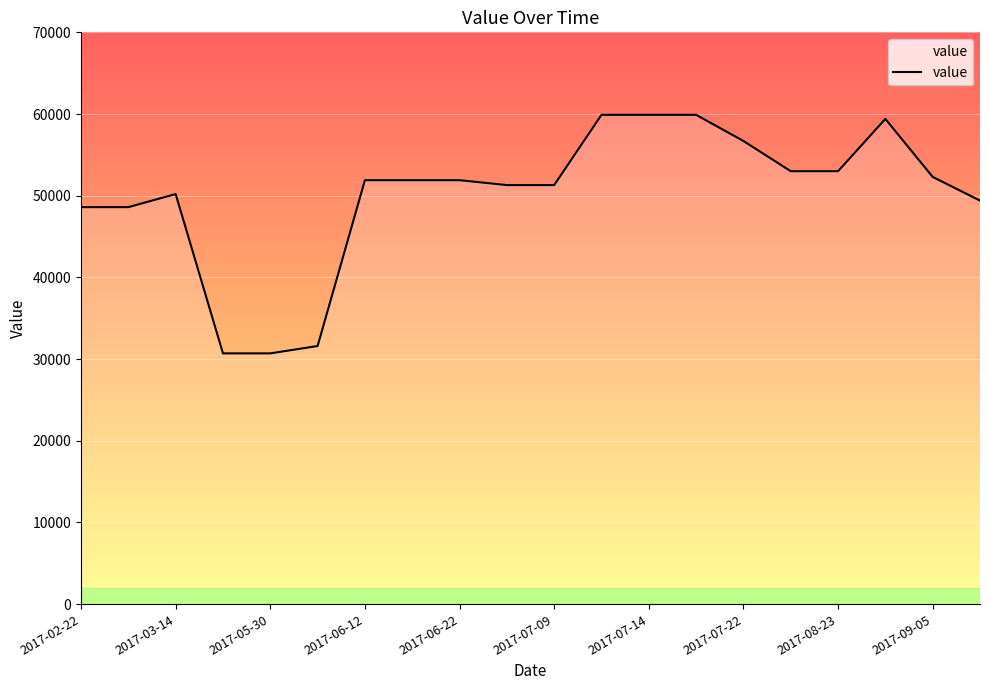

What is the smallest value displayed?

30700